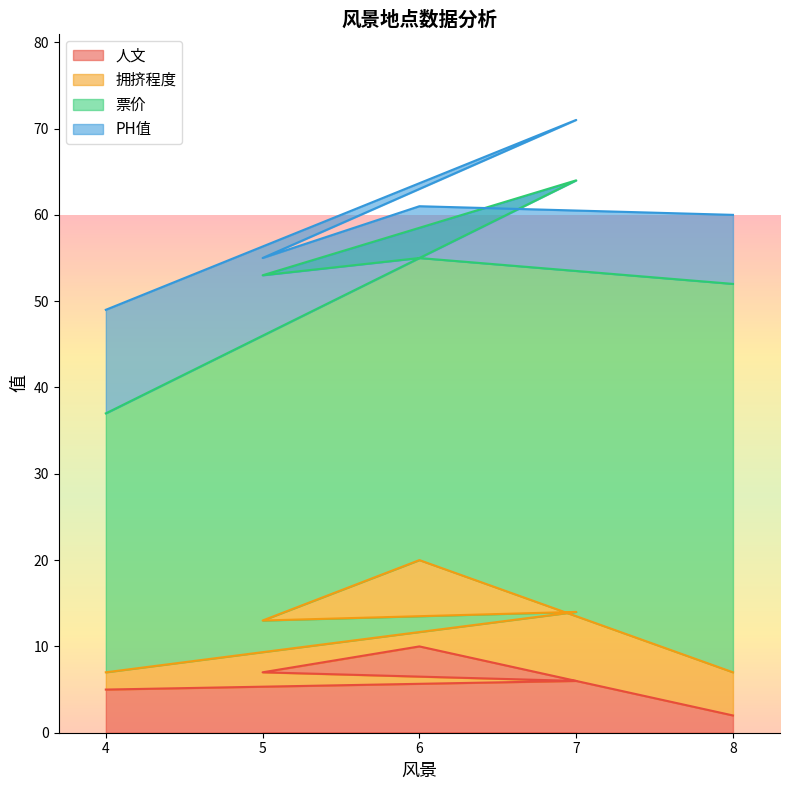

Read the 票价 value at 5, to the nearest 5.

40